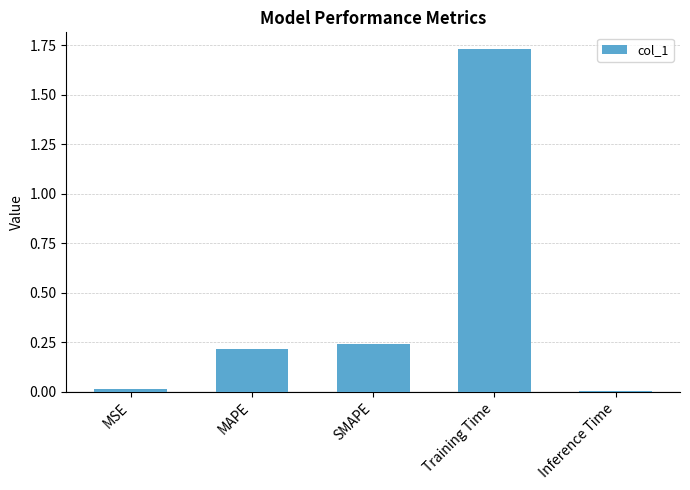

At which category does the chart reach its peak across all series?

Training Time